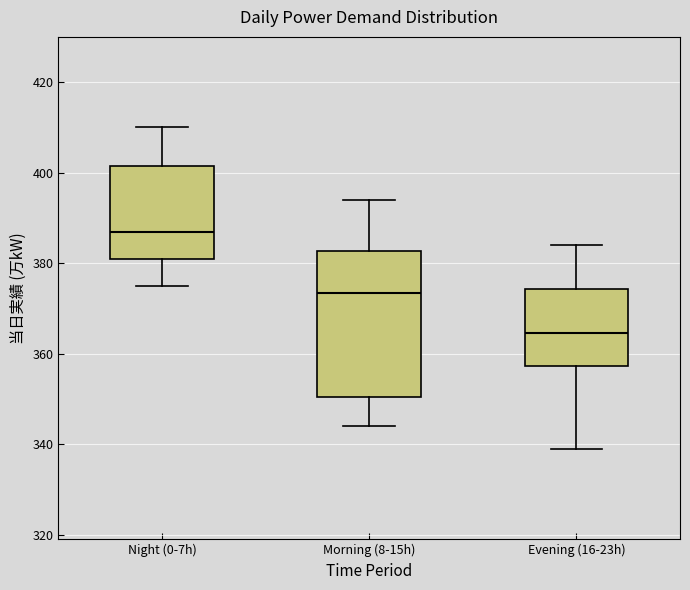

Which box has the highest median line?

Night (0-7h)